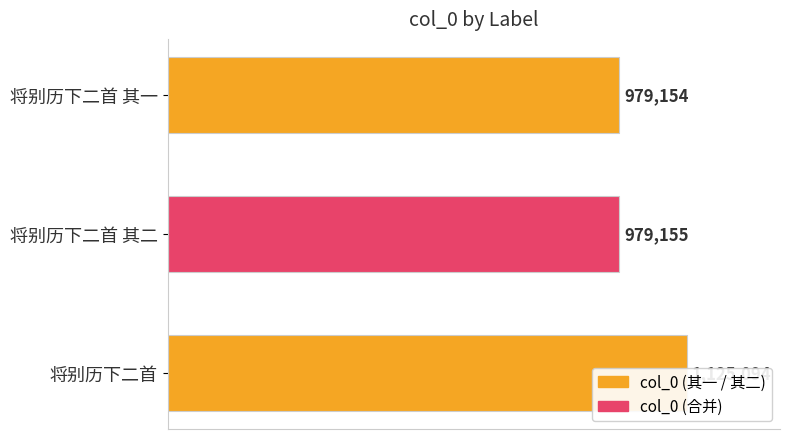

Is it true that the value at 将别历下二首 is 1125094?

True